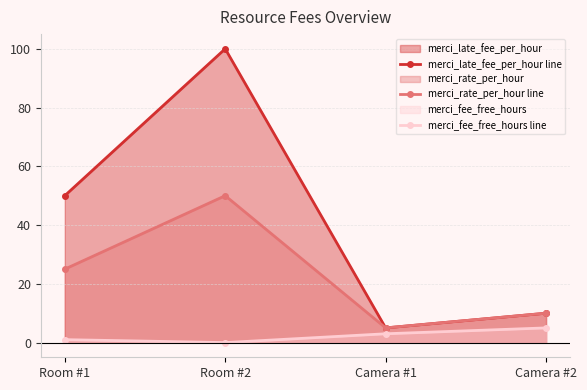

True or false: merci_late_fee_per_hour line has more than 1 points higher than both neighbors.

False